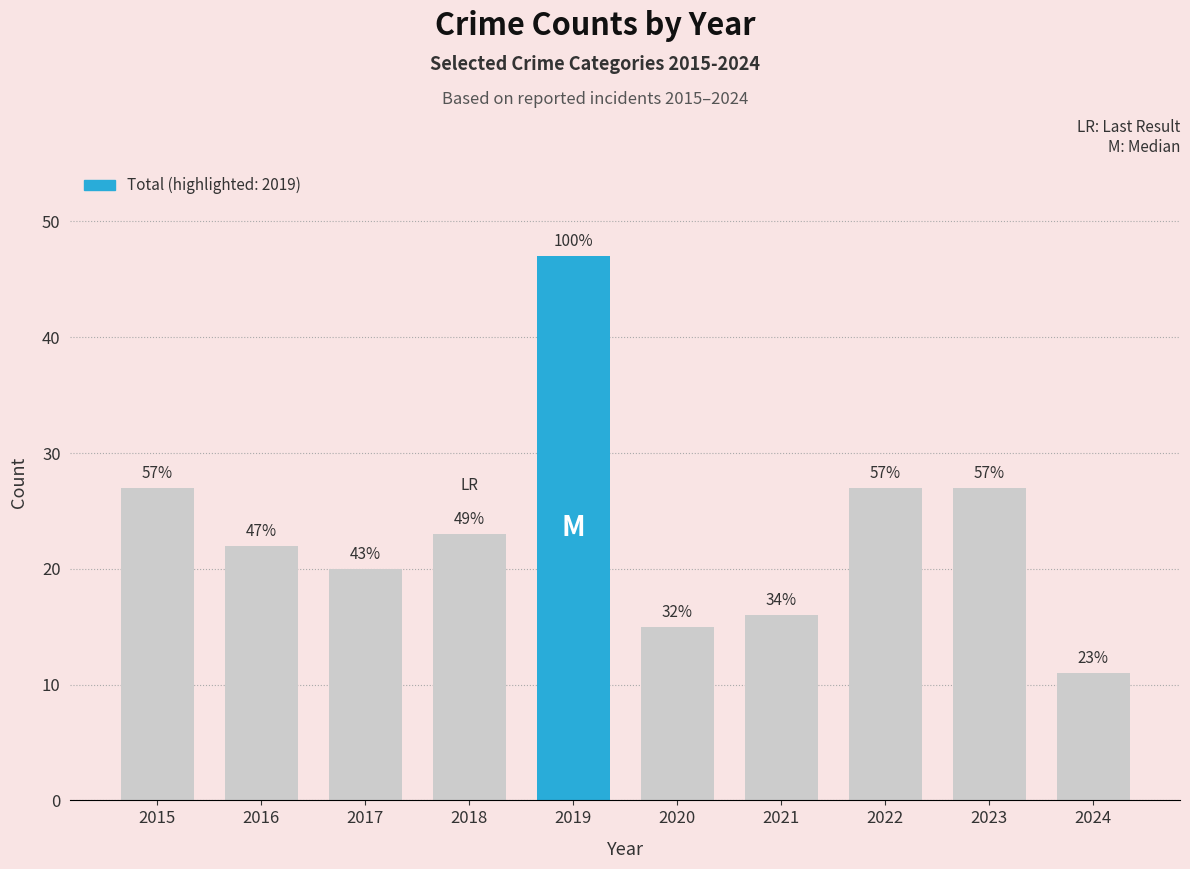

Are the bars horizontal?

No